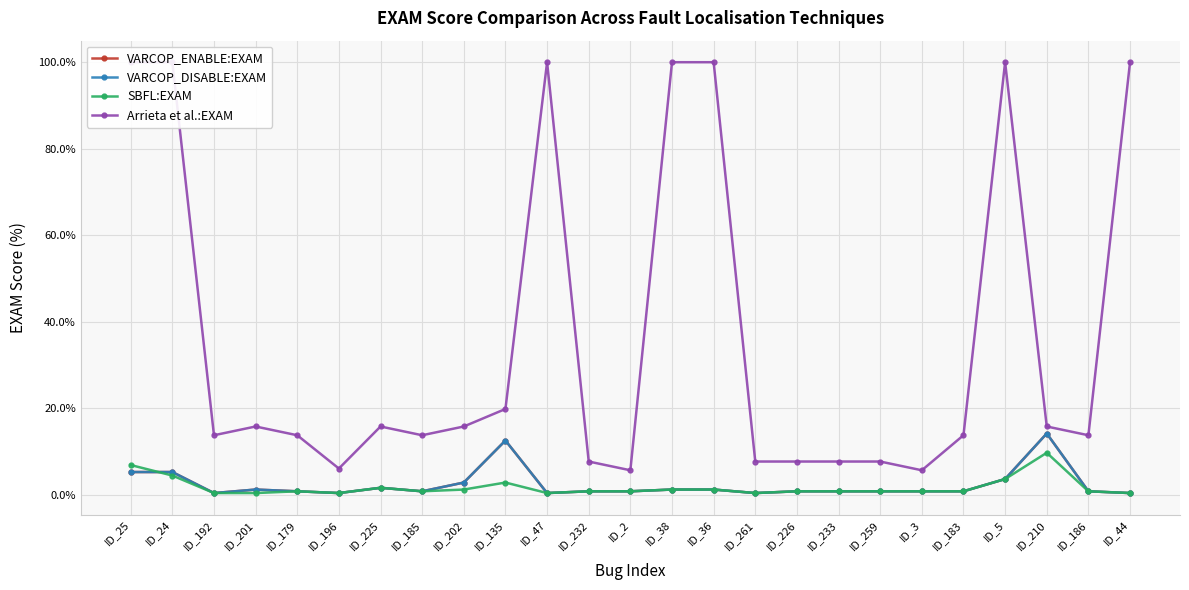

The value of VARCOP_DISABLE:EXAM at ID_24 is 5.3. True or false?

True